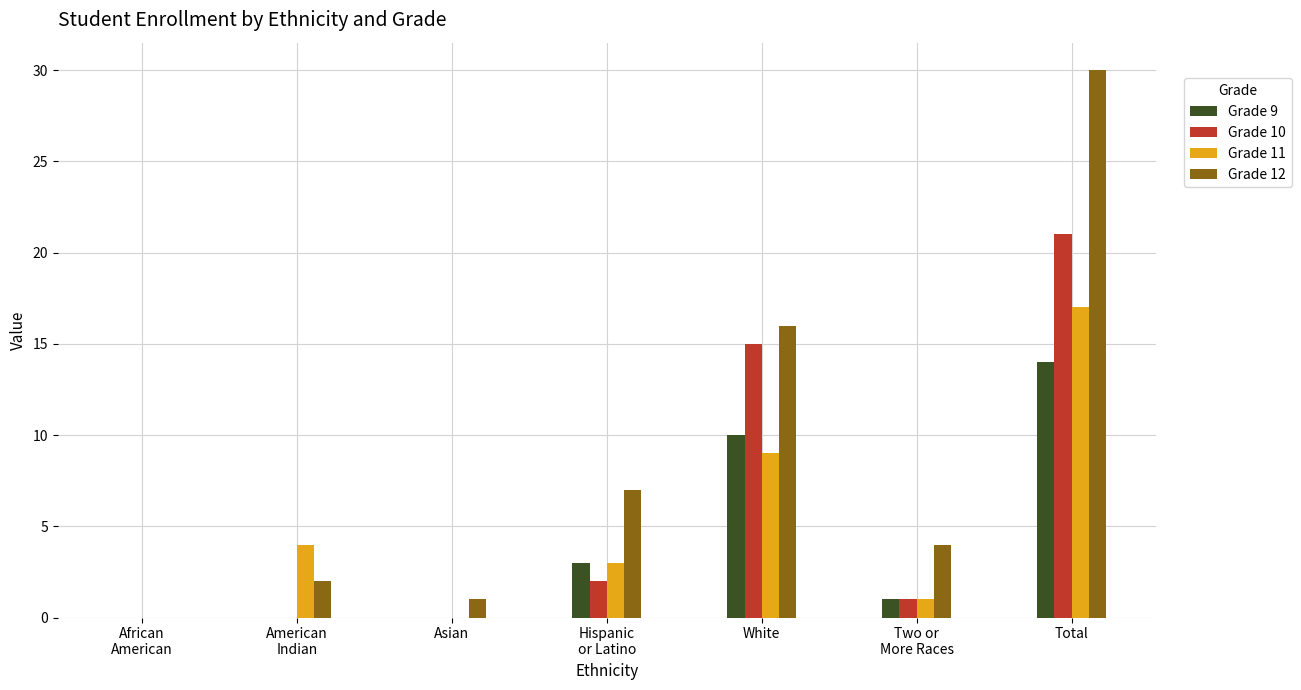

Reading right to left, what are all the values shown in this chart?

Grade 9: Total=14	Two or
More Races=1	White=10	Hispanic
or Latino=3	Asian=0	American
Indian=0	African
American=0
Grade 10: Total=21	Two or
More Races=1	White=15	Hispanic
or Latino=2	Asian=0	American
Indian=0	African
American=0
Grade 11: Total=17	Two or
More Races=1	White=9	Hispanic
or Latino=3	Asian=0	American
Indian=4	African
American=0
Grade 12: Total=30	Two or
More Races=4	White=16	Hispanic
or Latino=7	Asian=1	American
Indian=2	African
American=0